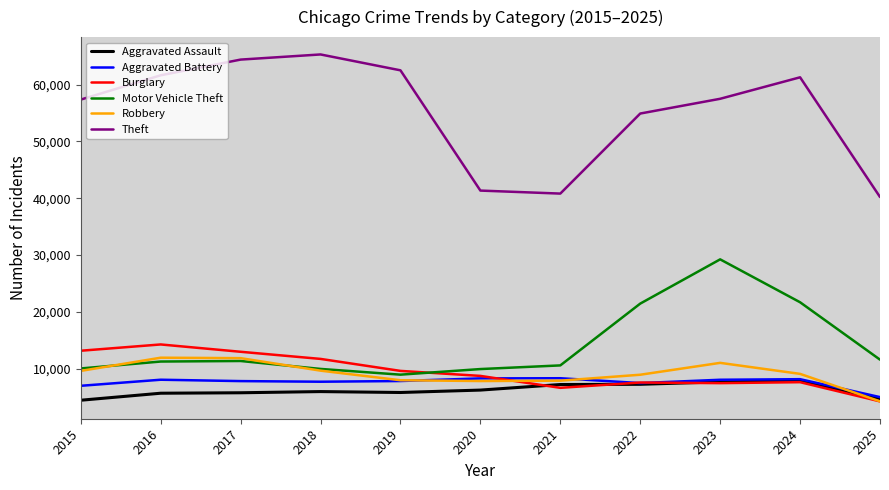

What is the difference between the highest and lowest values at 2019?

56657